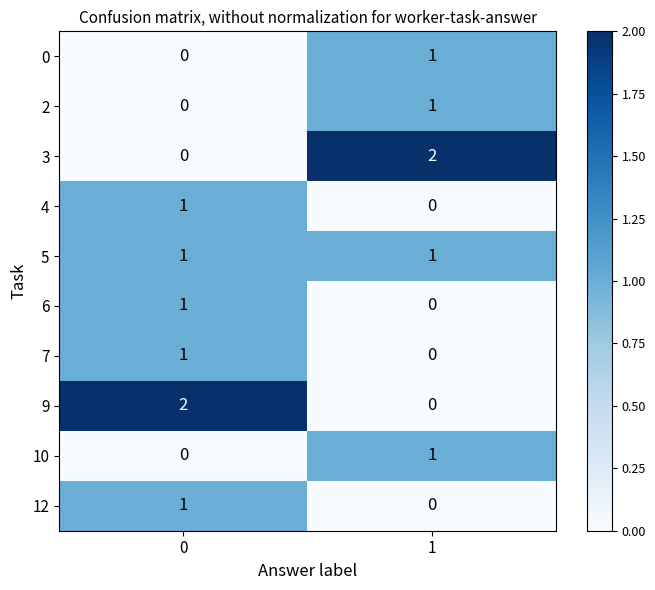

What is the total value across all series at 0?

7